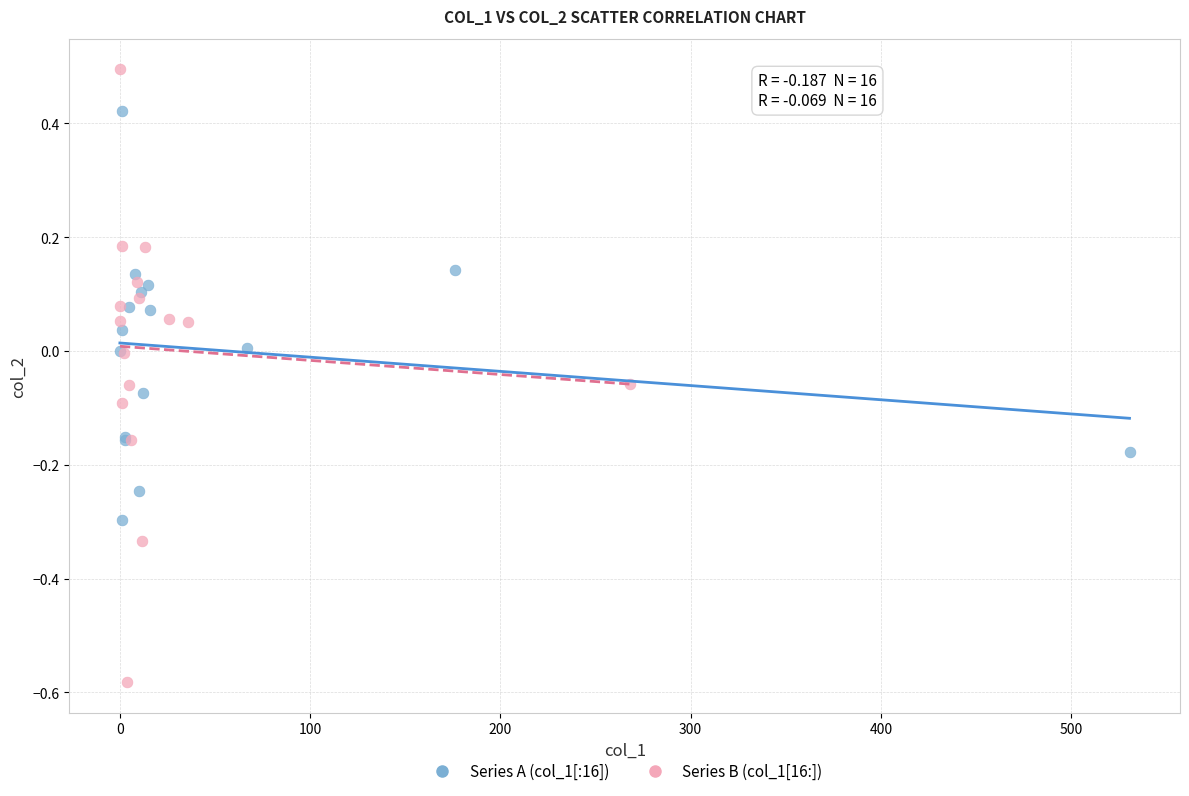

What are all the series names shown in the legend?

Series A (col_1[:16]), Series B (col_1[16:])